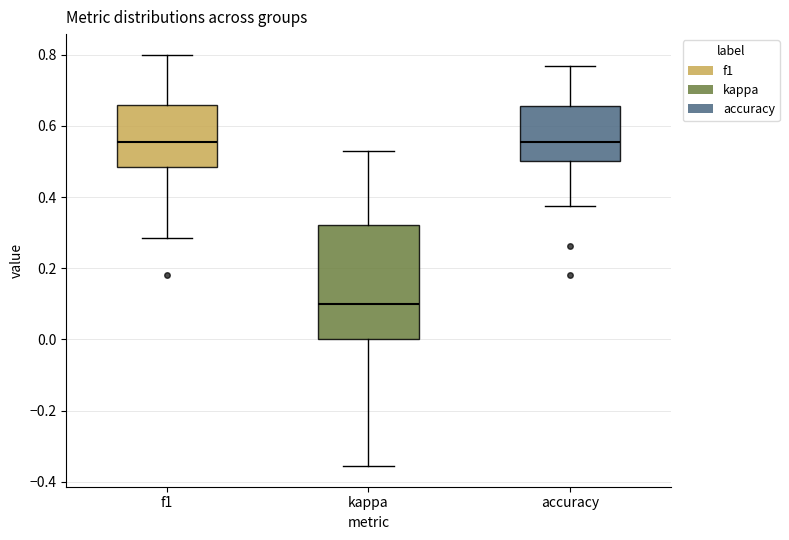

Reading left to right, read every box against the y-axis: the position of its median line, the range the box covers, and the ends of its whiskers. The values are not printed on the chart, so give them approximately, as read against the axis.

f1: median 0.56, box 0.48 to 0.66, whiskers 0.28 to 0.80
kappa: median 0.10, box 0.00 to 0.32, whiskers -0.36 to 0.54
accuracy: median 0.56, box 0.50 to 0.66, whiskers 0.38 to 0.76